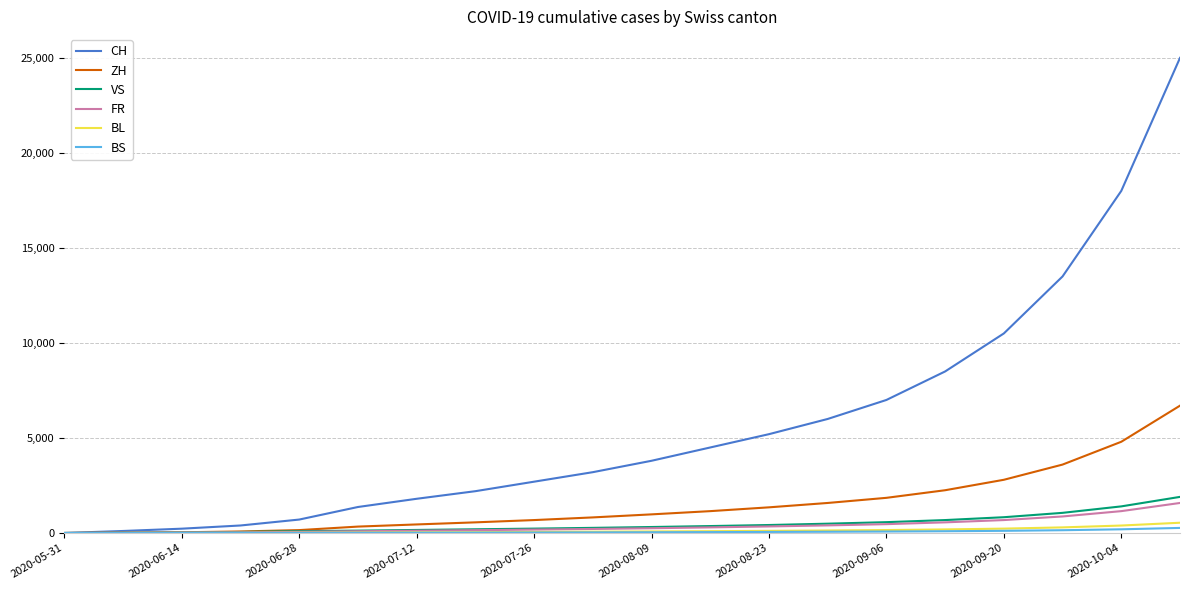

What is the maximum value for FR?

1580